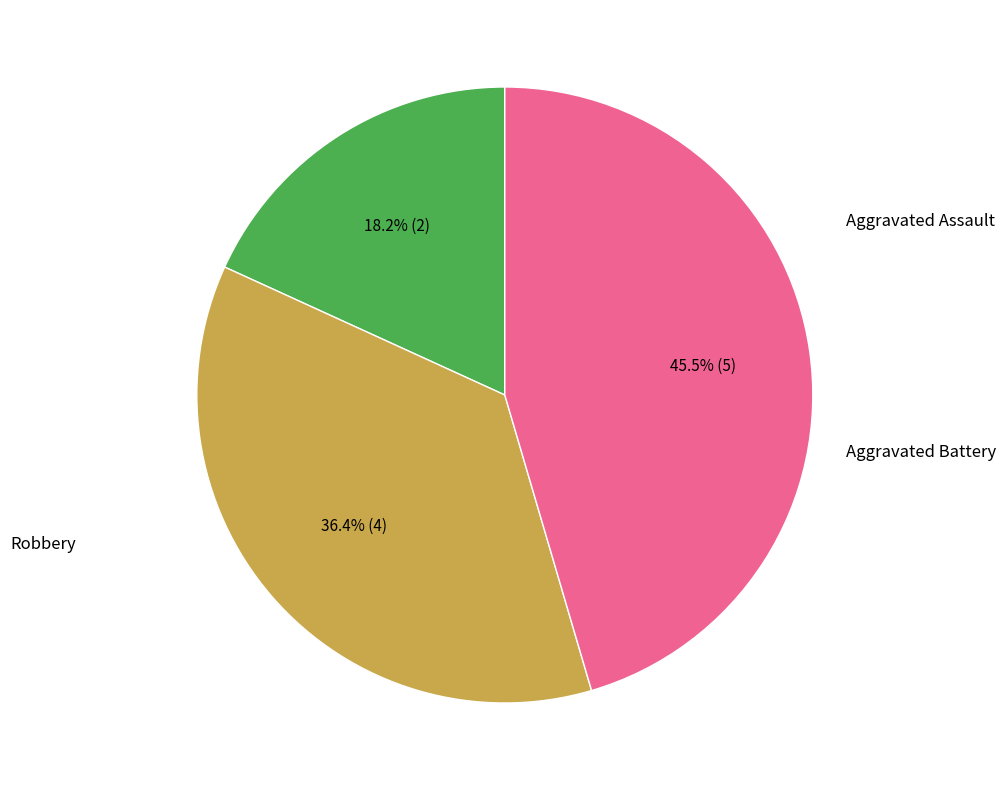

Is there any slice that represents more than half of the pie?

No